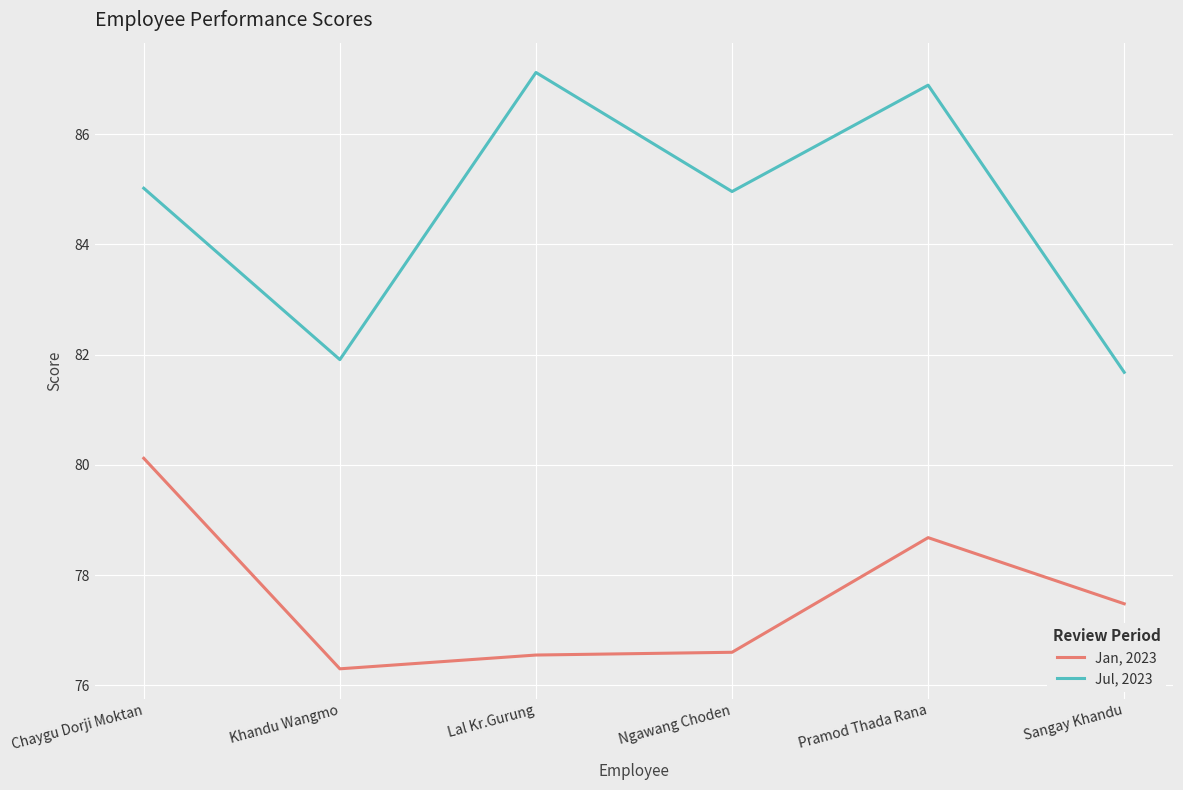

At which category does Jul, 2023 reach its first local peak?

Lal Kr.Gurung